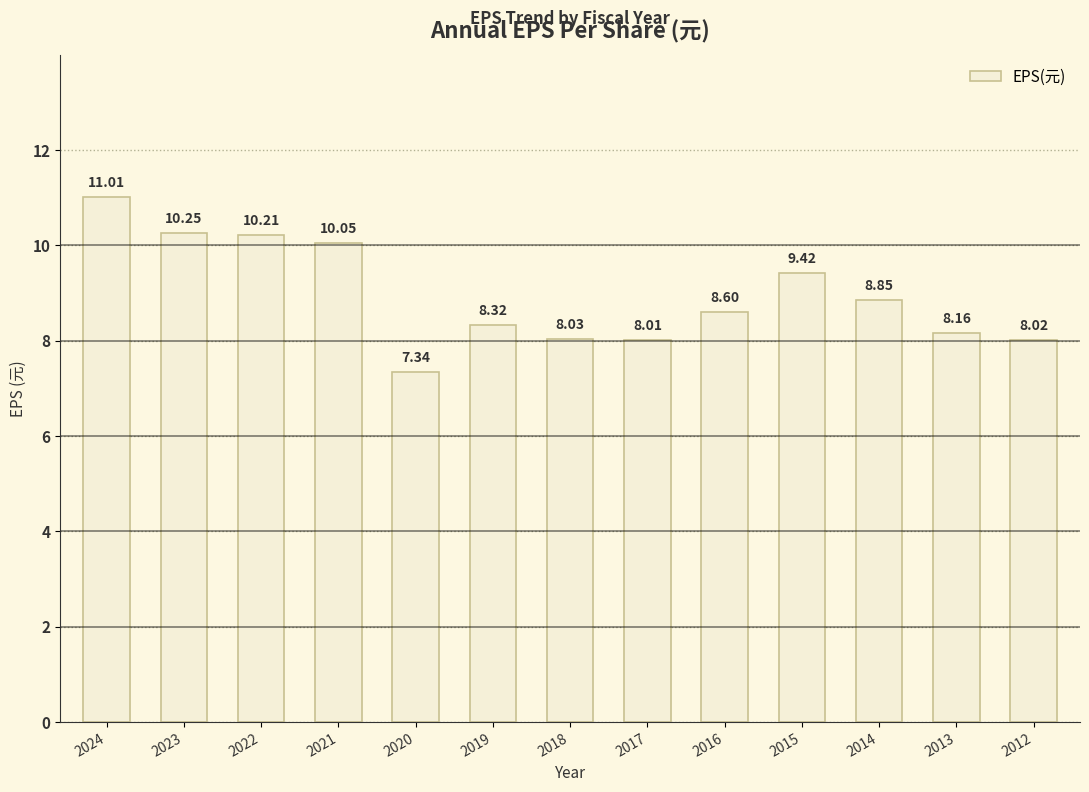

How many distinct data groups are displayed?

1